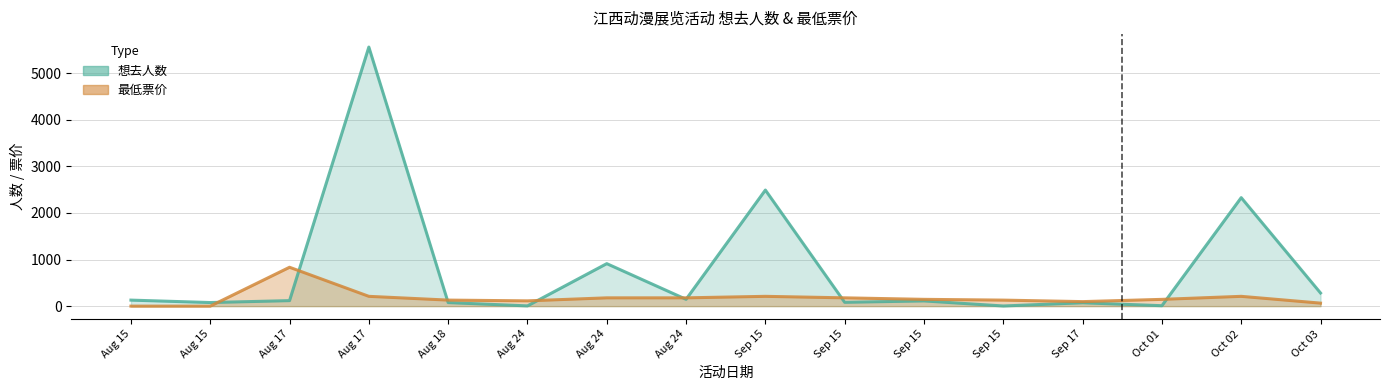

How many lines are shown in the chart?

2